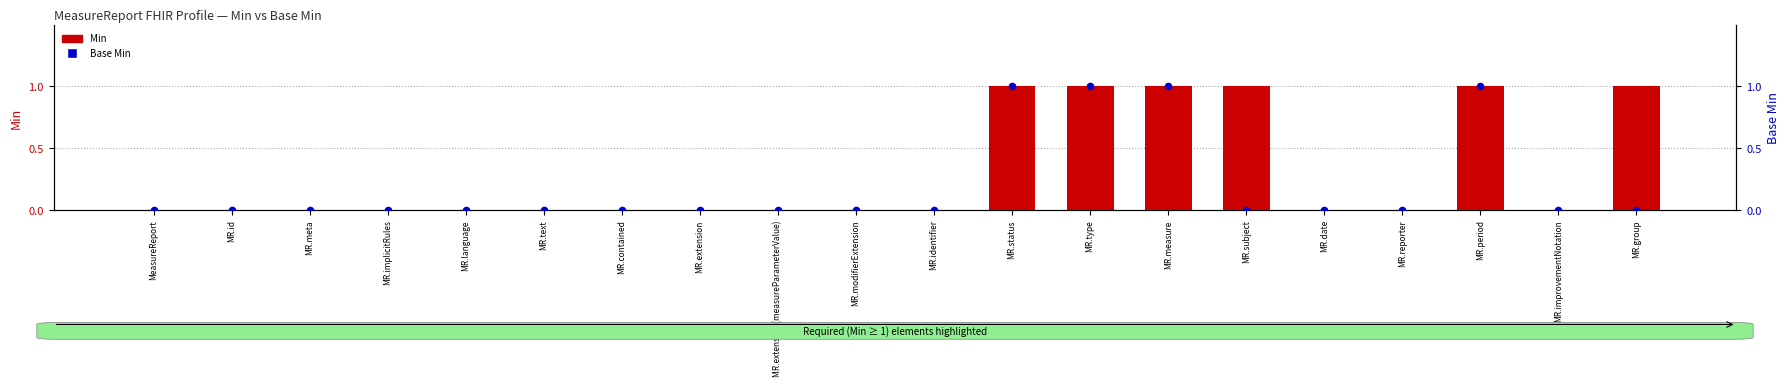

What is the total value across all series at MR.status?

2